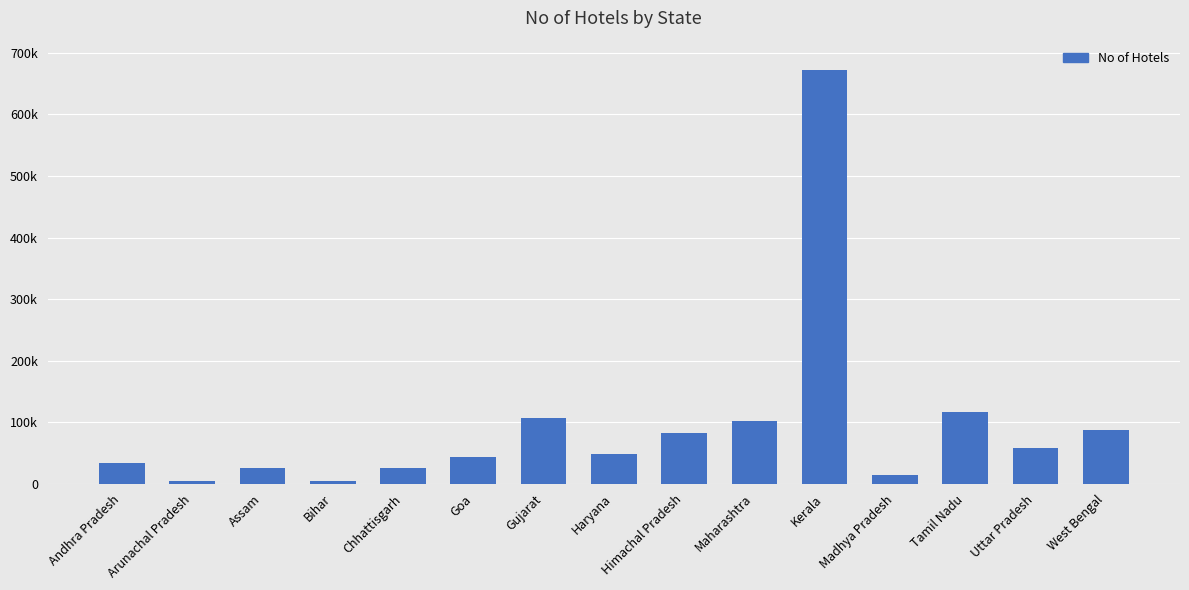

The value at Assam is 25000. True or false?

True